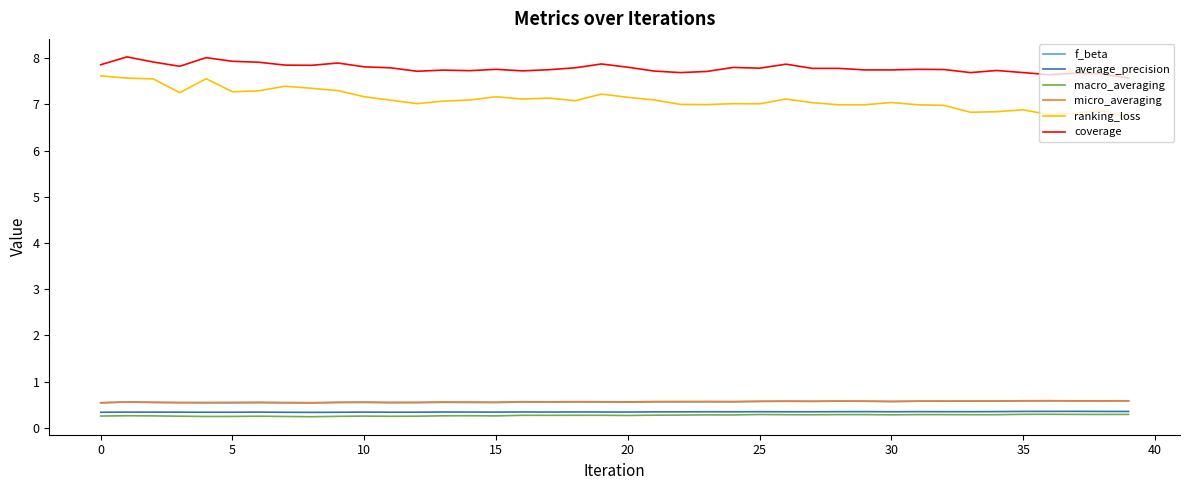

True or false: coverage and average_precision cross at least once.

False